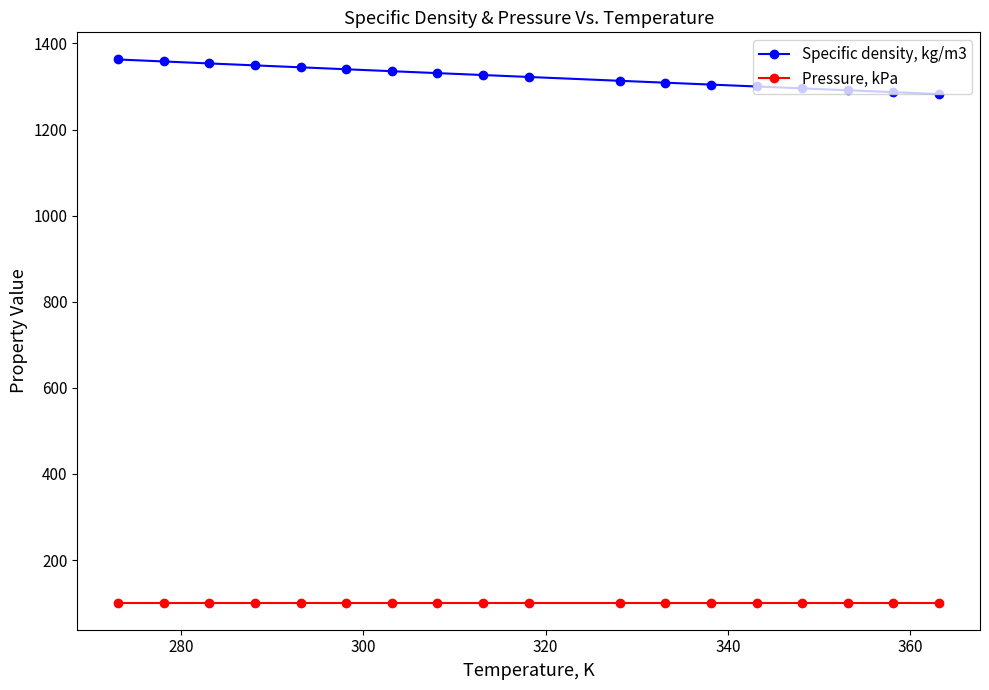

What is the minimum value shown in the chart?

101.3